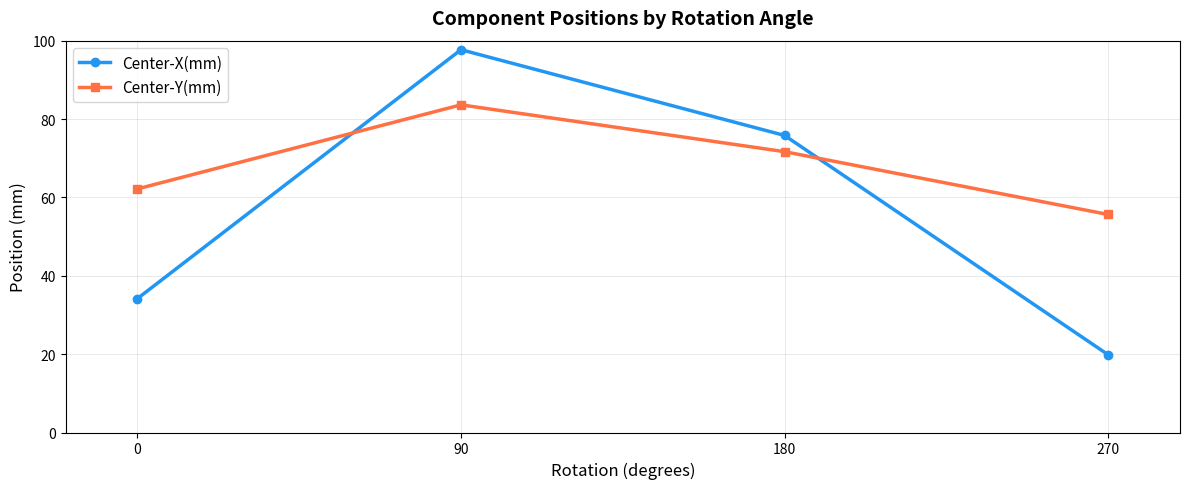

What is the difference between the Center-Y(mm) values at 0 and 180?

9.5